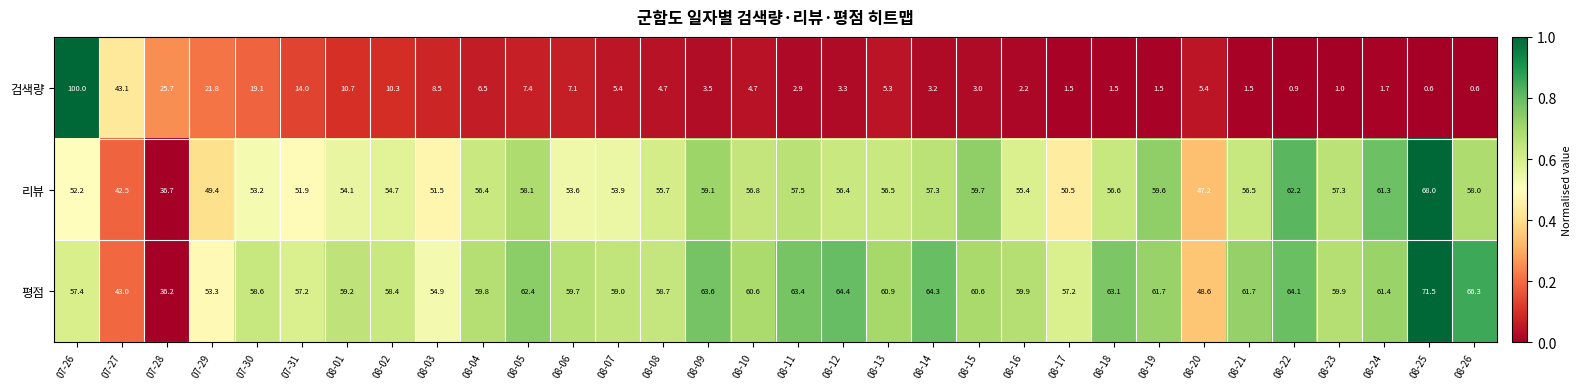

Which series has the largest total across all categories?

평점